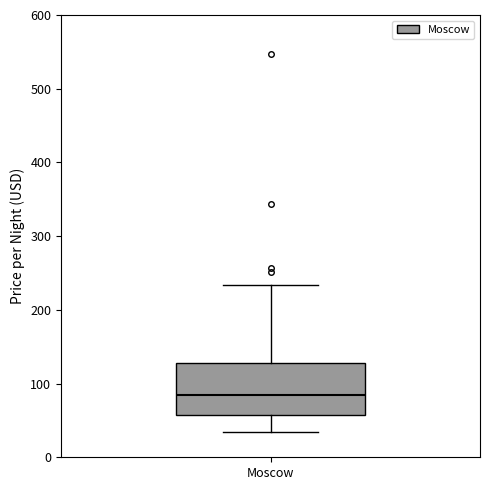

Read this box plot against the y-axis: the position of the median line, the range covered by the box, and the ends of both whiskers. The values are not printed on the chart, so give them approximately, as read against the axis.

median 80, box 60 to 130, whiskers 30 to 230